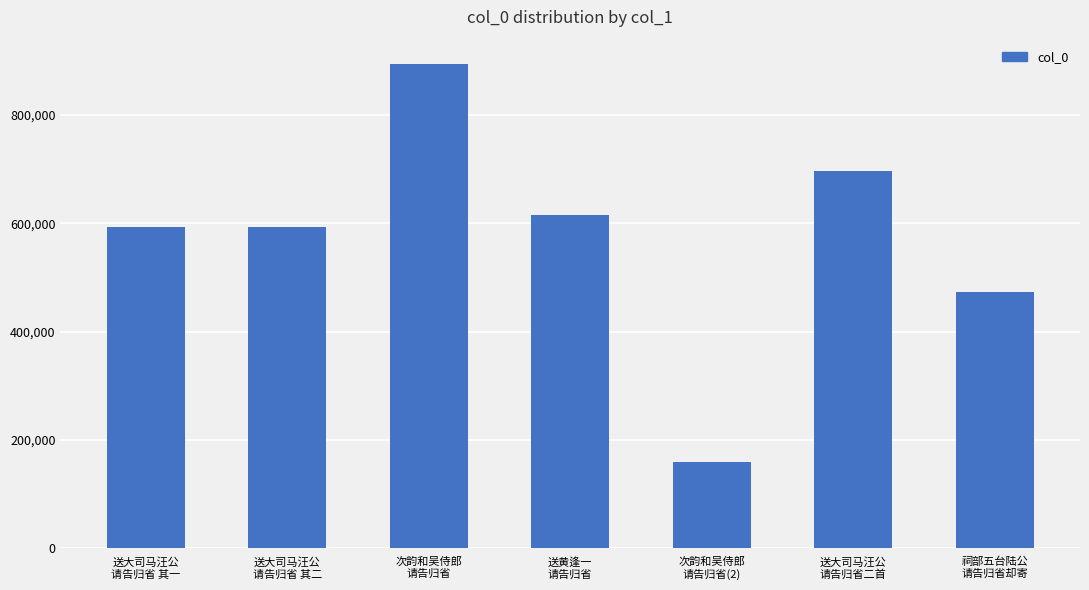

What is the change in value from 次韵和吴侍郎
请告归省 to 祠部五台陆公
请告归省却寄?

-420863